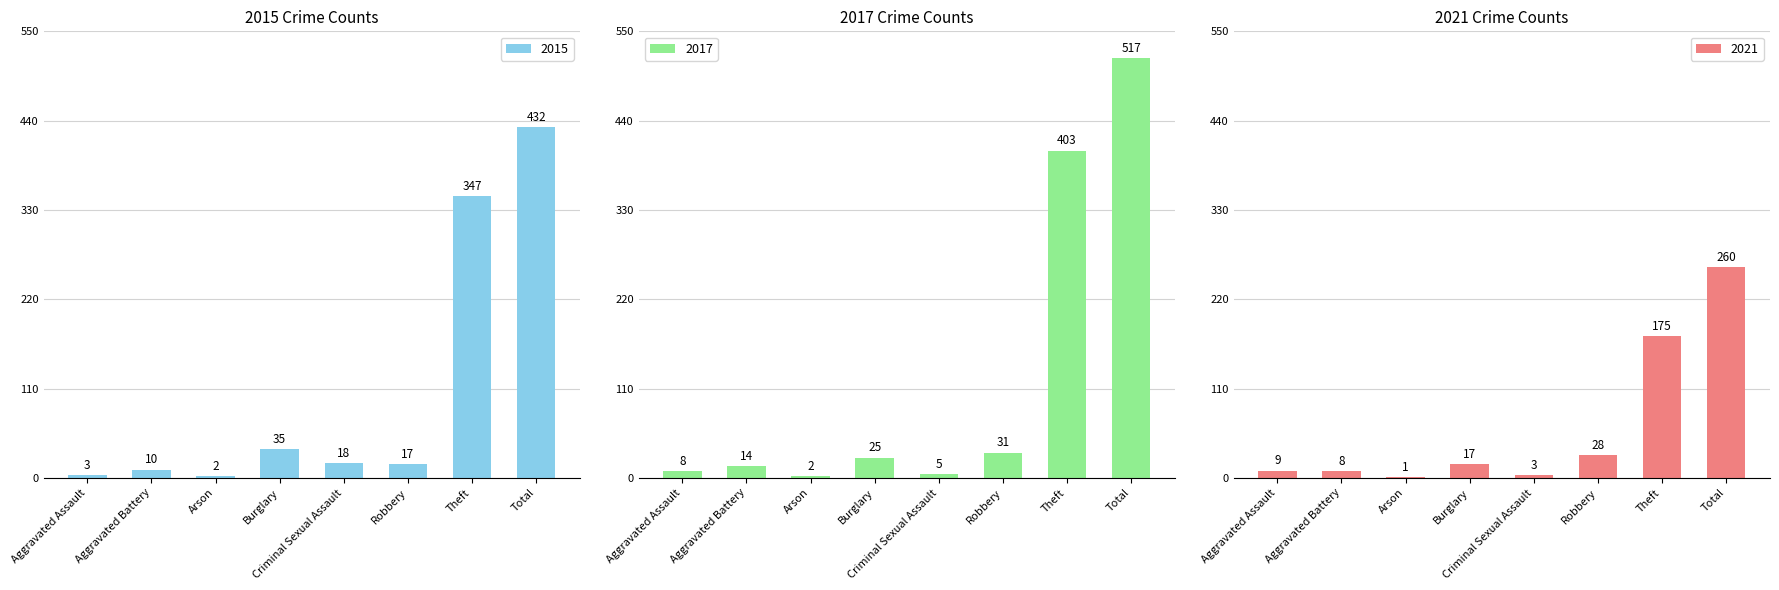

List the series in order of their overall mean, highest first.

2017, 2015, 2021